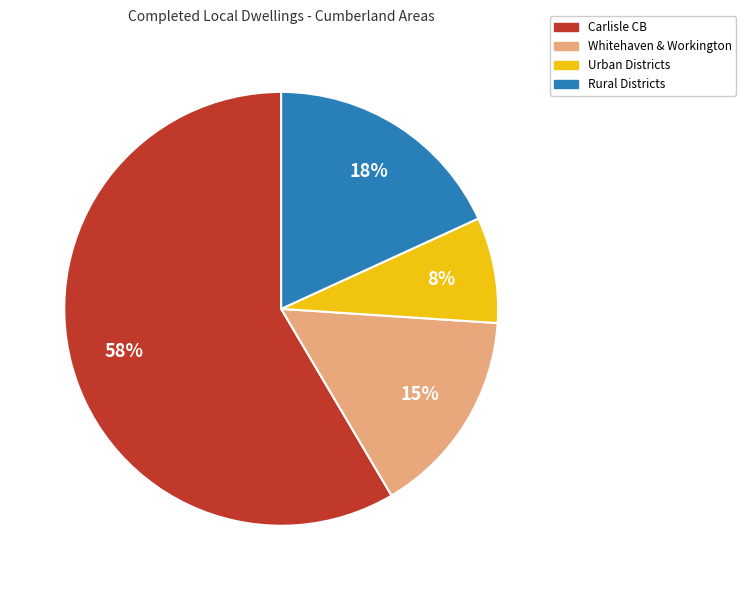

To the nearest percent, what is the average slice percentage?

25%